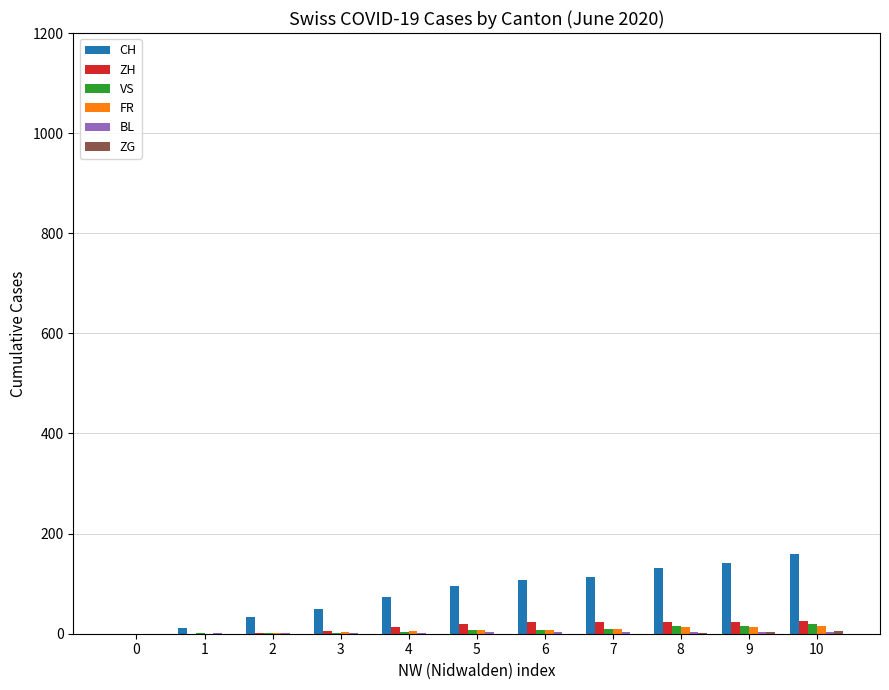

What is the sum of all CH values?

919